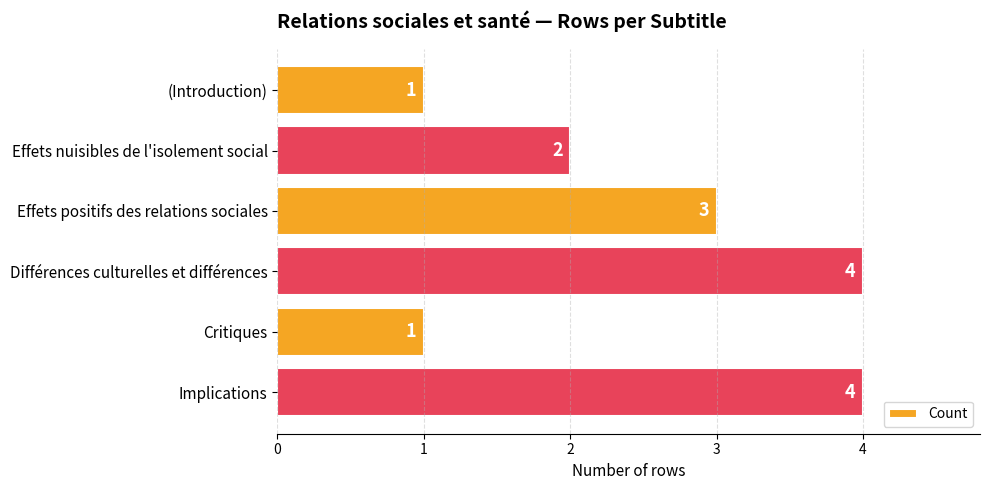

What is the label of the 2nd bar from the top?

Effets nuisibles de l'isolement social